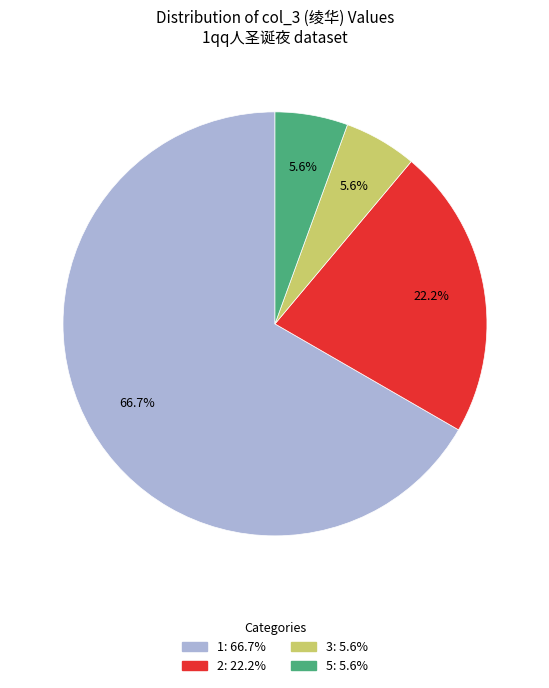

Is there a majority slice in this chart?

Yes